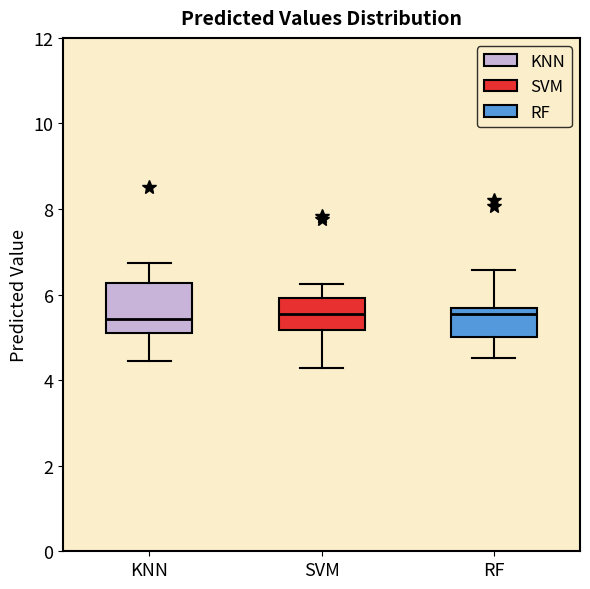

Reading left to right, read every box against the y-axis: the position of its median line, the range the box covers, and the ends of its whiskers. The values are not printed on the chart, so give them approximately, as read against the axis.

KNN: median 5.4, box 5.2 to 6.2, whiskers 4.4 to 6.8
SVM: median 5.6, box 5.2 to 6.0, whiskers 4.2 to 6.2
RF: median 5.6 (just below the box's upper edge), box 5.0 to 5.6, whiskers 4.6 to 6.6